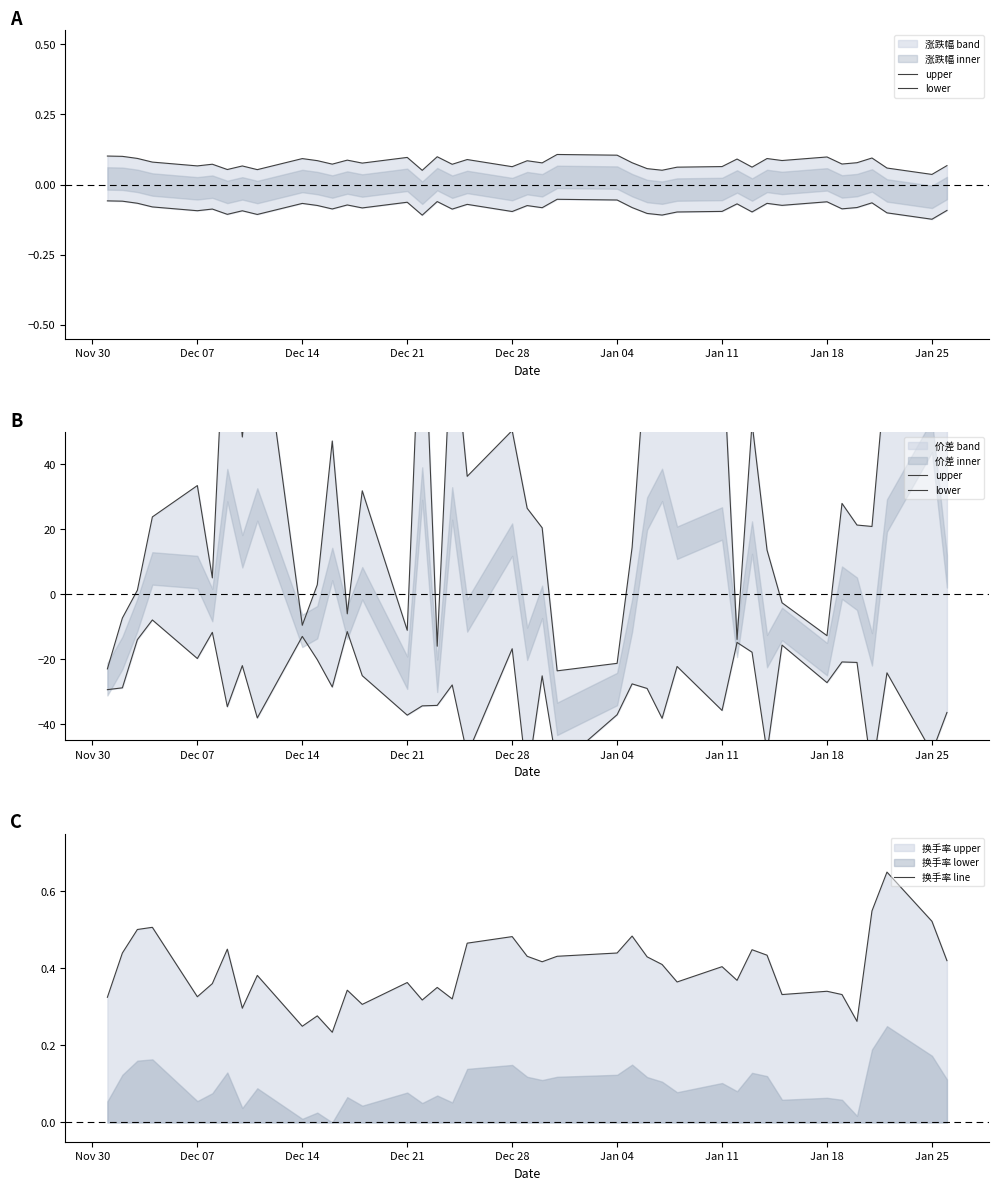

True or false: 换手率 line has a value of 0.1 at Dec 21.

False